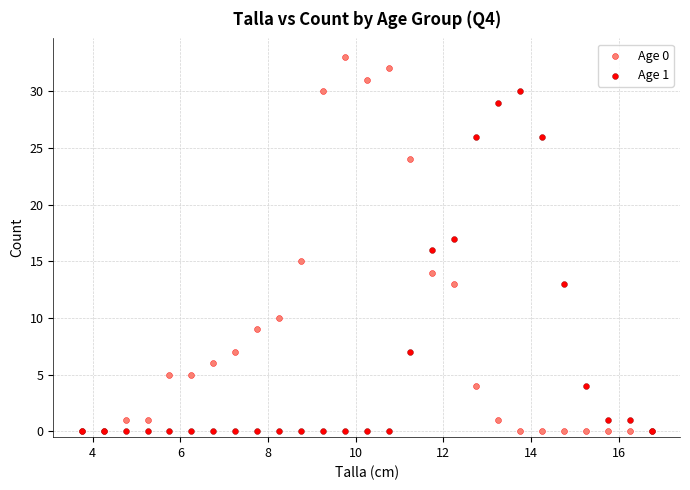

What are all the series names shown in the legend?

Age 0, Age 1